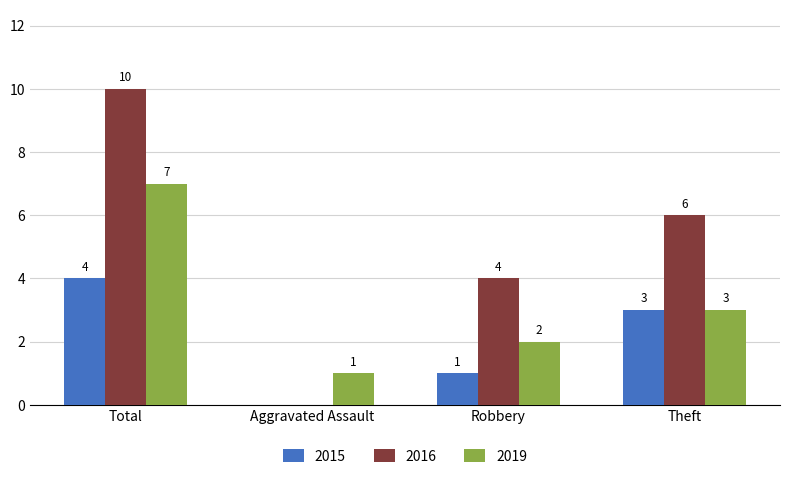

Which series changed the most between Total and Robbery?

2016